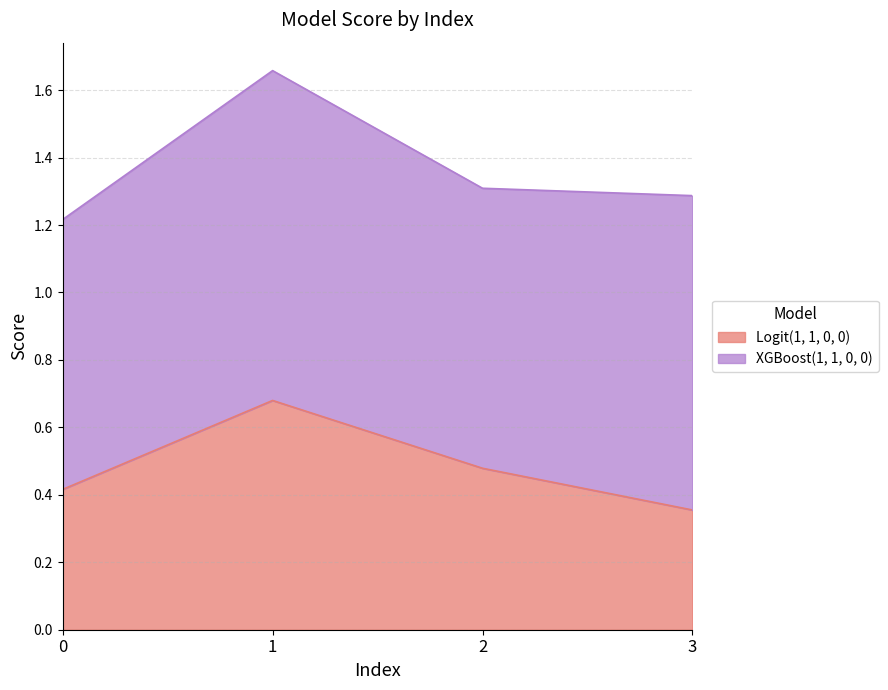

List the labels in order of value, largest first.

1, 2, 0, 3